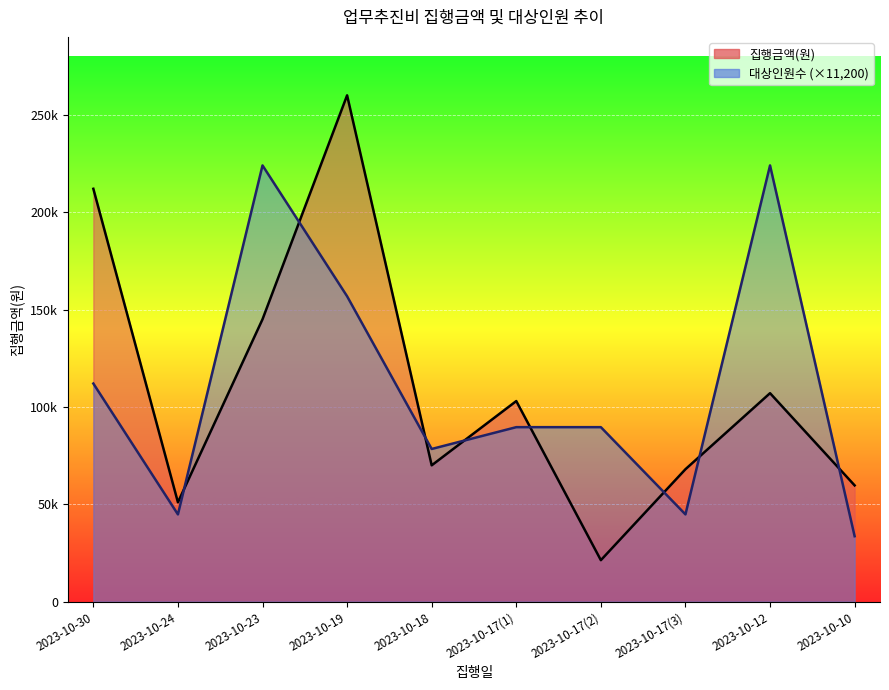

Rank the categories by 집행금액(원) value from lowest to highest.

2023-10-17(2), 2023-10-24, 2023-10-10, 2023-10-17(3), 2023-10-18, 2023-10-17(1), 2023-10-12, 2023-10-23, 2023-10-30, 2023-10-19